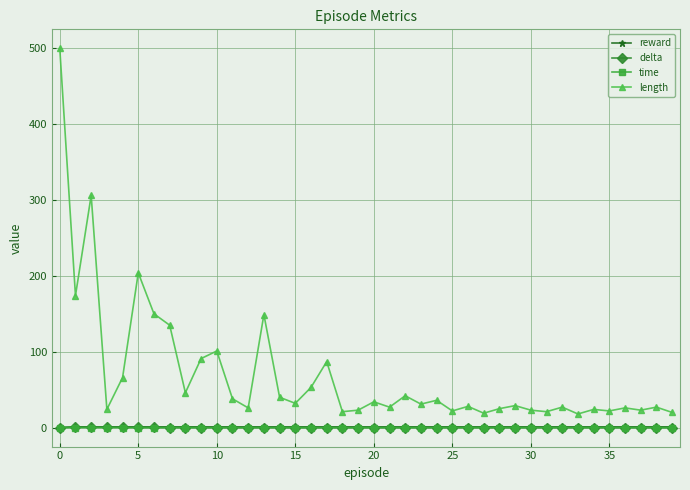

True or false: delta has more than 0 points higher than both neighbors.

True